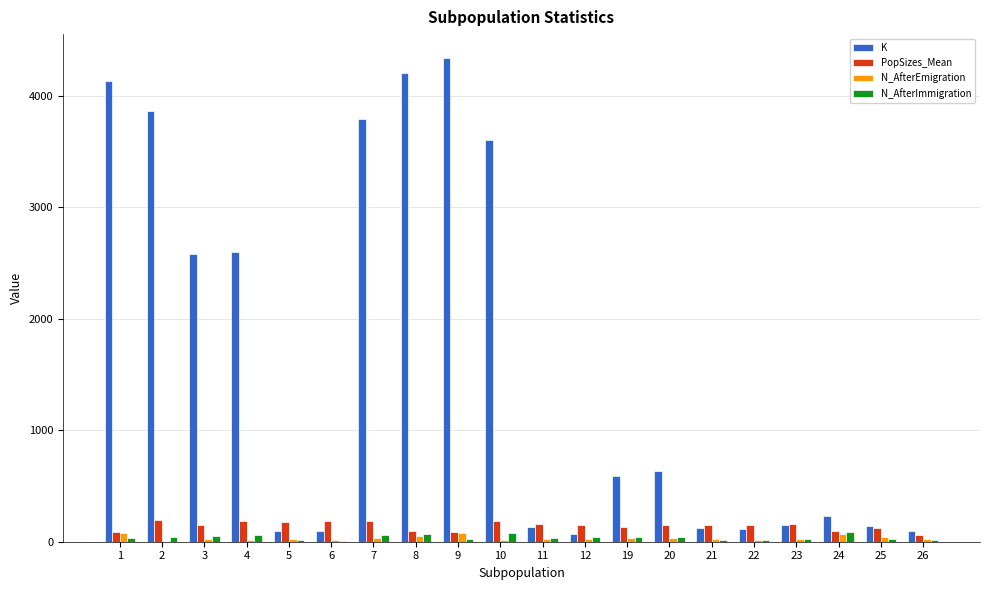

Which series changed the most between 10 and 24?

K